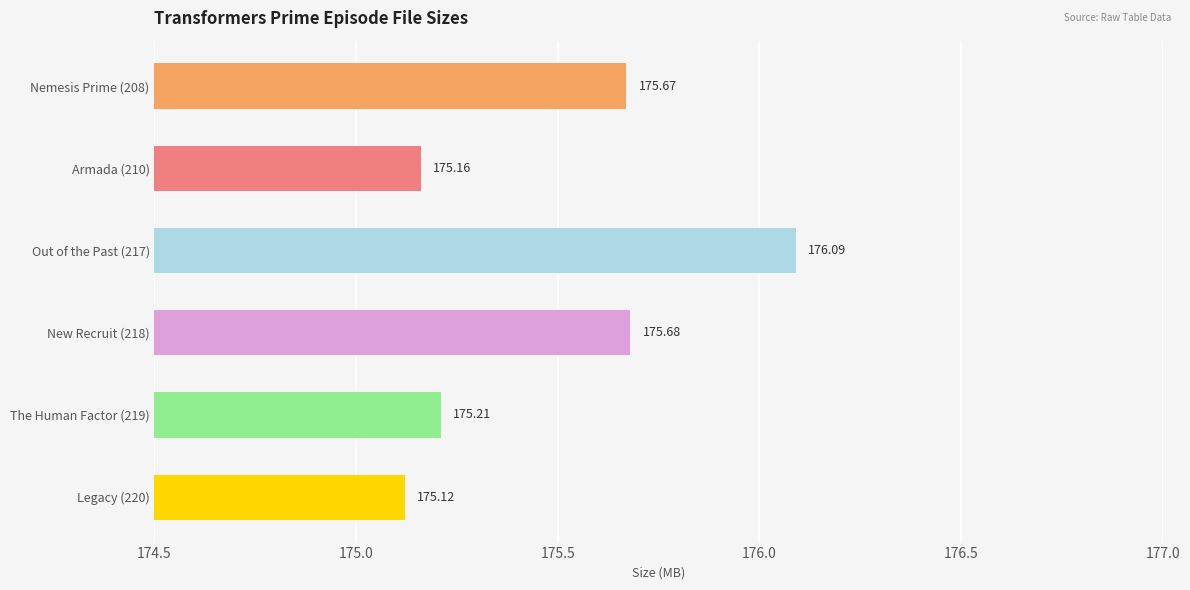

Rank the categories by value from lowest to highest.

Legacy (220), Armada (210), The Human Factor (219), Nemesis Prime (208), New Recruit (218), Out of the Past (217)